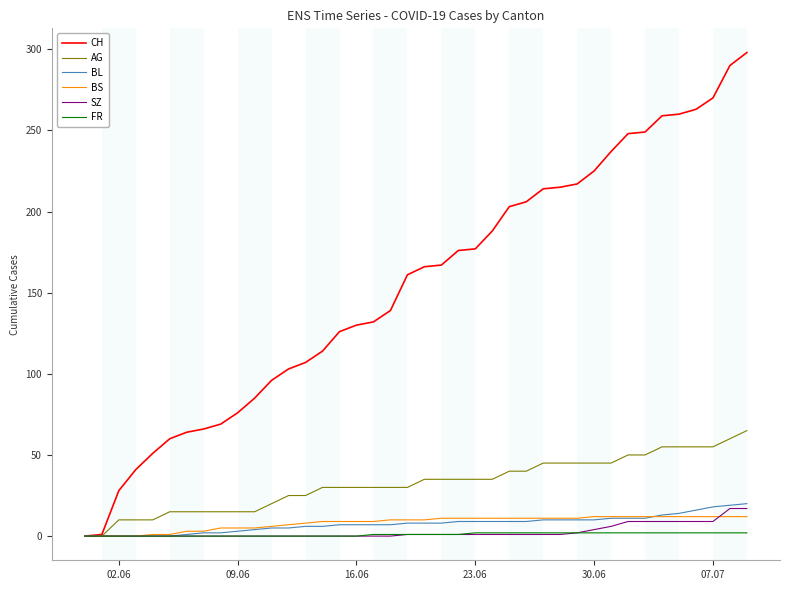

Which series has the largest total across all categories?

CH